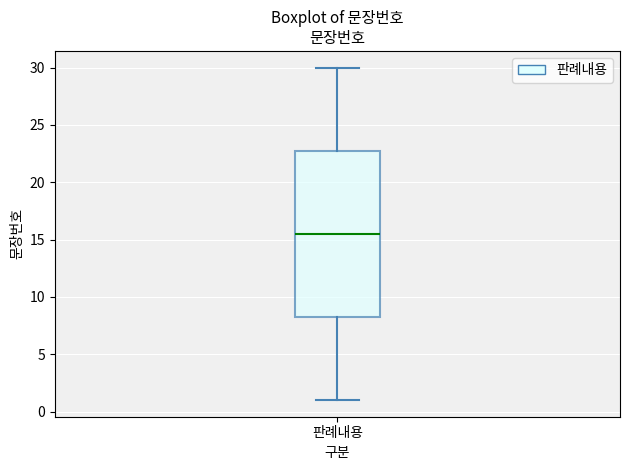

Read this box plot against the y-axis: the position of the median line, the range covered by the box, and the ends of both whiskers. The values are not printed on the chart, so give them approximately, as read against the axis.

median 15.5, box 8.5 to 23.0, whiskers 1.0 to 30.0